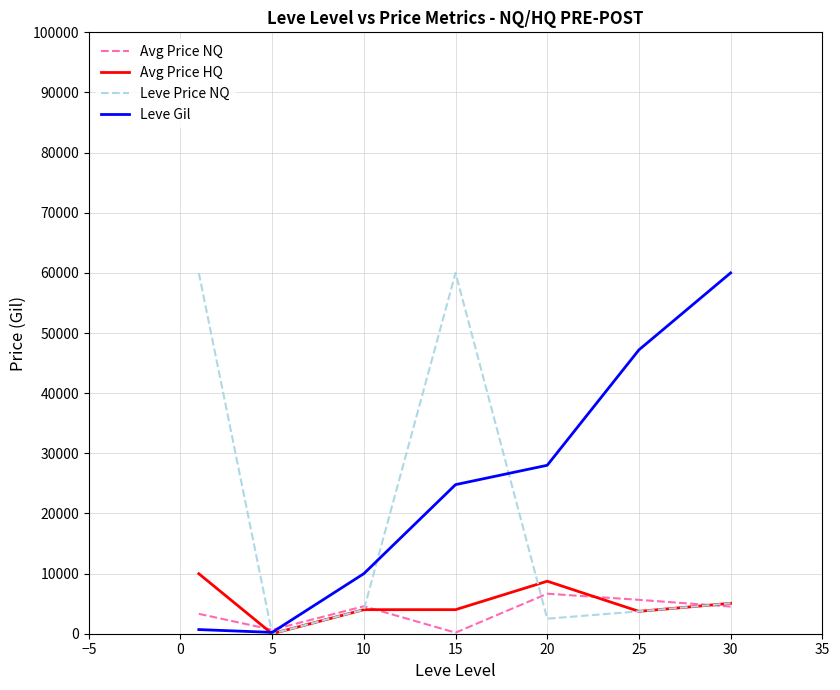

What is the sum of all Avg Price NQ values?

25515